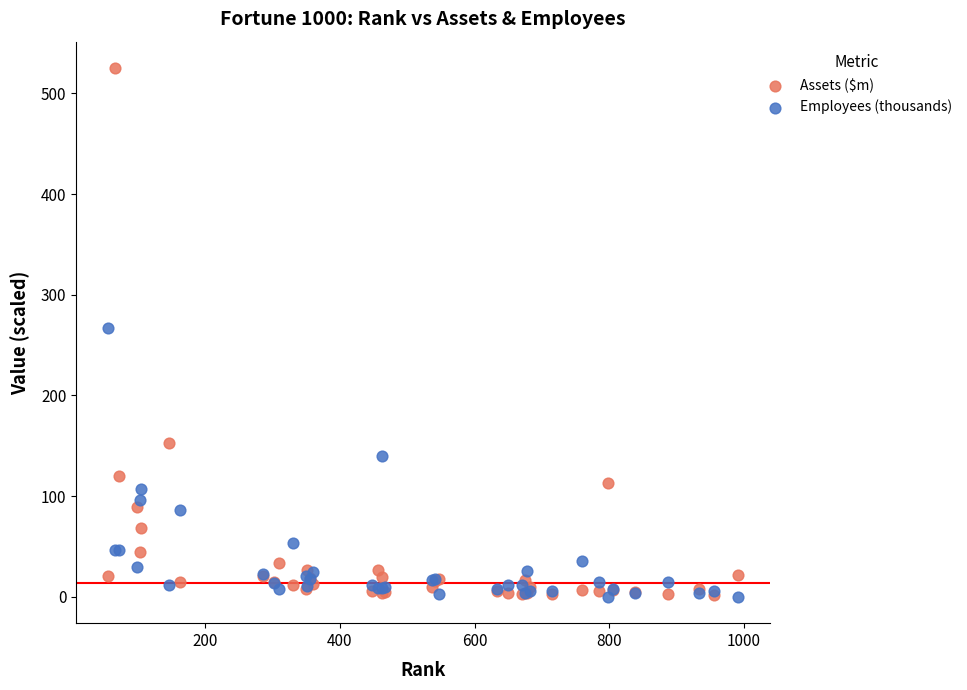

In the Employees (thousands) series, what Y value is closest to 133?

140.0